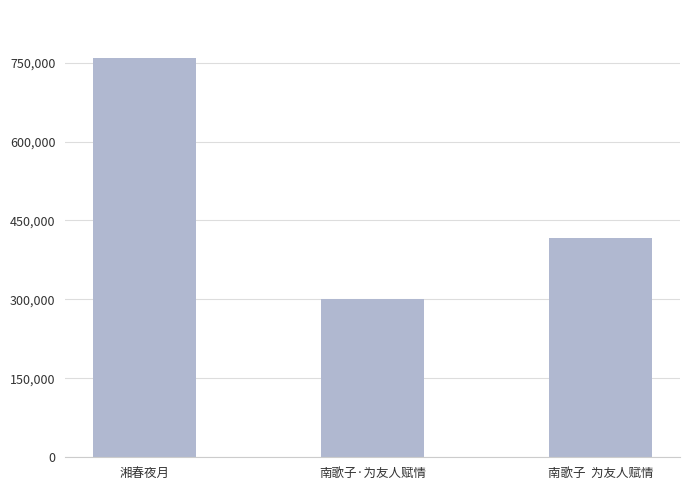

Is it true that the value at 南歌子  为友人赋情 is 417290?

True